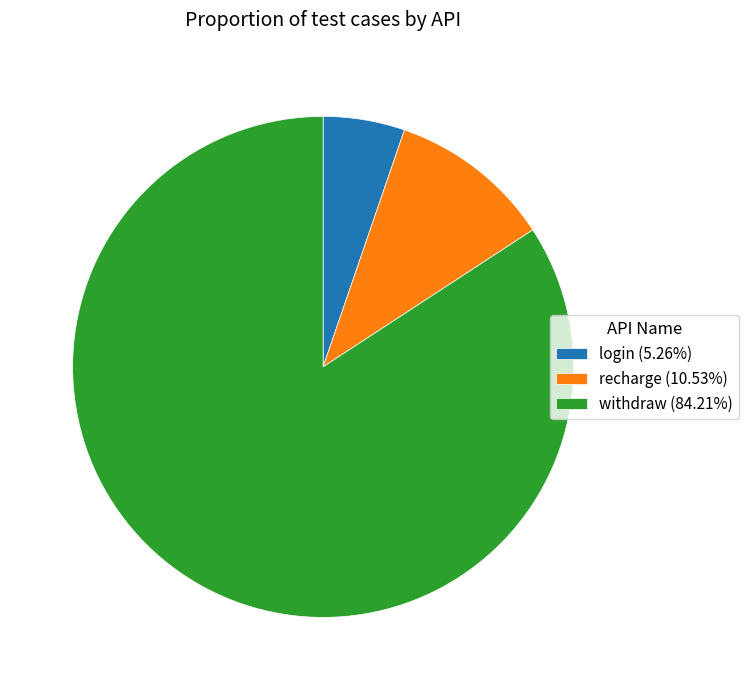

Does recharge (10.53%) represent more than half of the total?

No